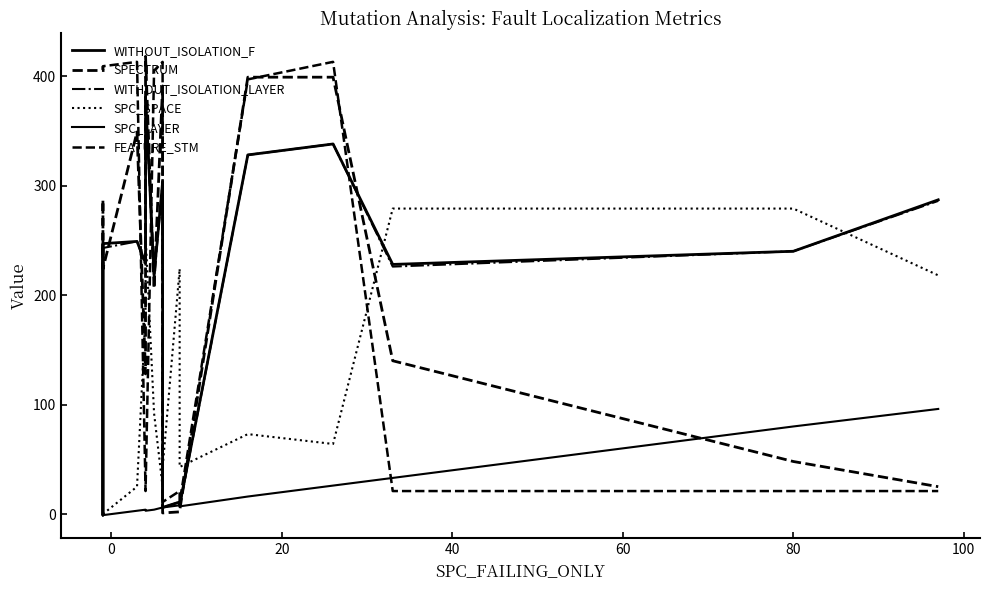

True or false: SPC_LAYER and WITHOUT_ISOLATION_F intersect in this chart.

False